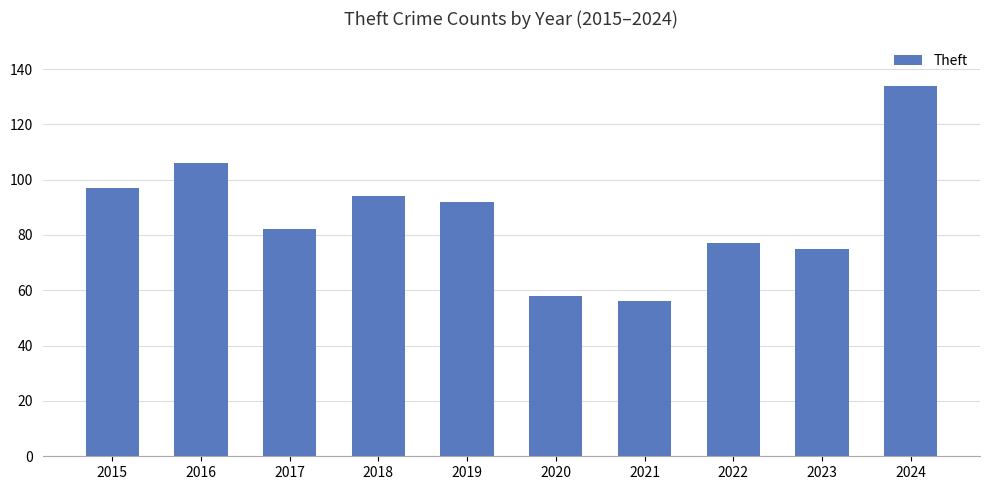

Rank the categories by value from highest to lowest.

2024, 2016, 2015, 2018, 2019, 2017, 2022, 2023, 2020, 2021